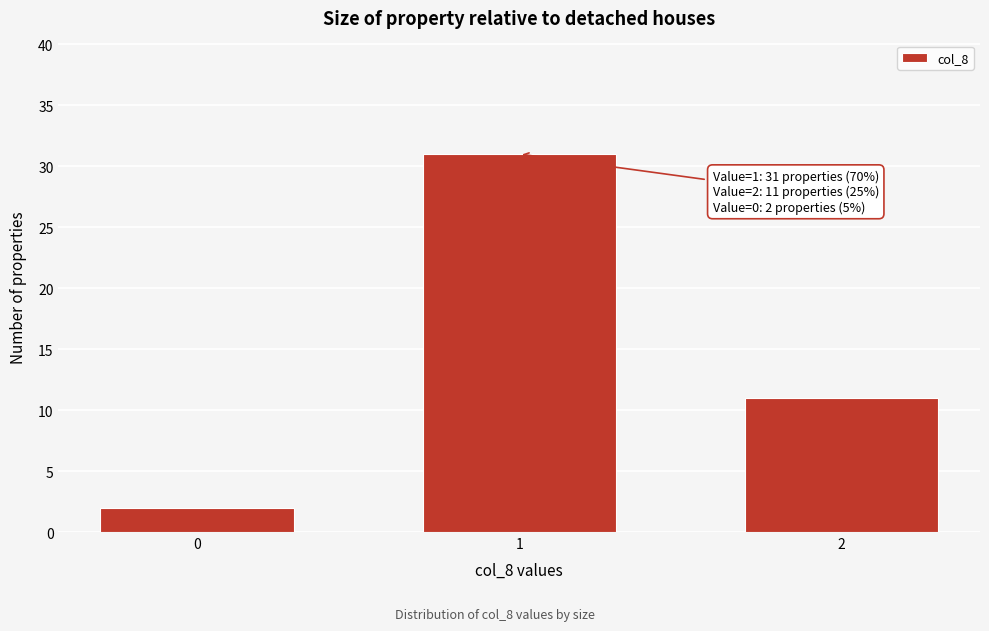

Reading left to right, list all the values displayed in this chart.

2	31	11